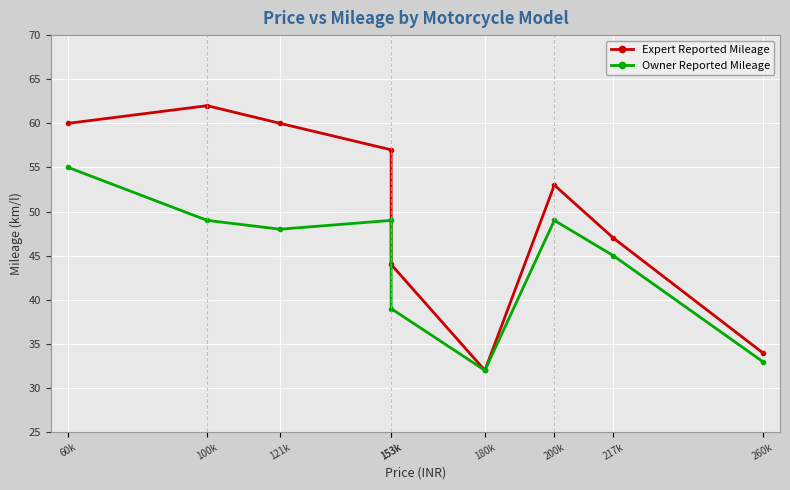

What is the difference between the maximum and minimum values in the Expert Reported Mileage series?

30